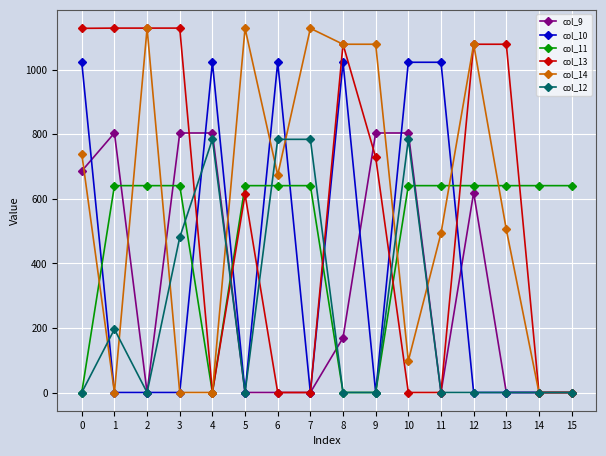

Where is the first local minimum for col_9?

2